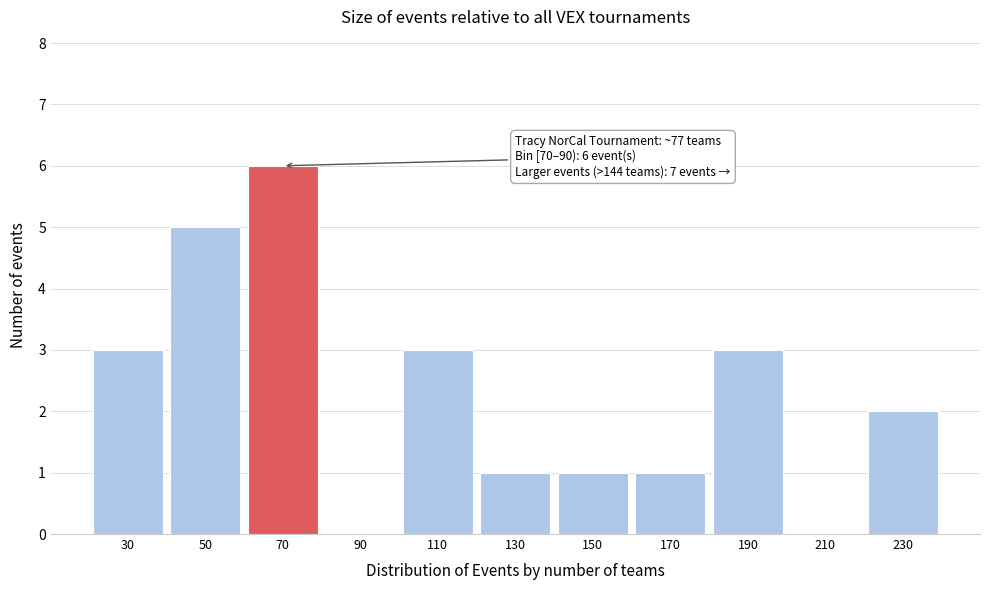

Reading right to left, extract all data points from this chart.

230=2	210=0	190=3	170=1	150=1	130=1	110=3	90=0	70=6	50=5	30=3